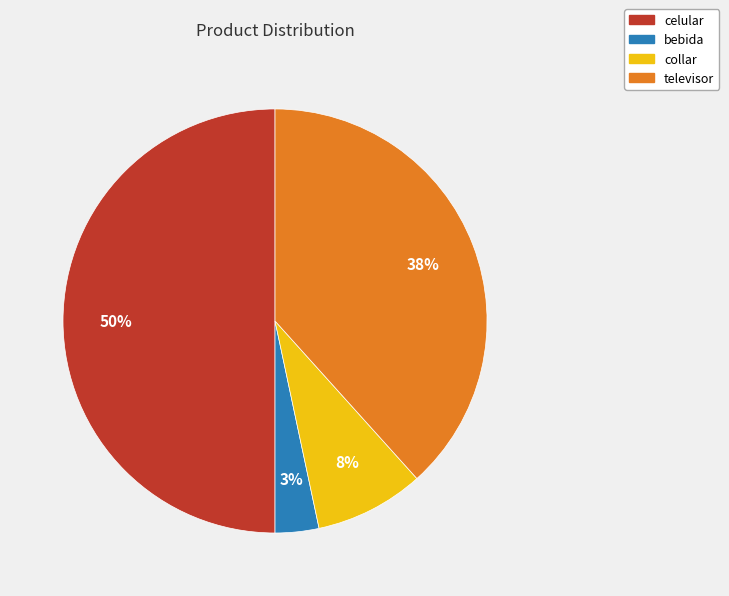

To the nearest percent, what portion does bebida represent?

3%